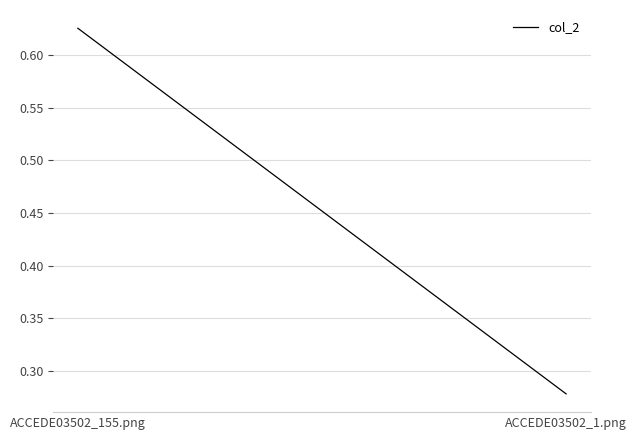

What is the label of the 2nd point from the left?

ACCEDE03502_1.png